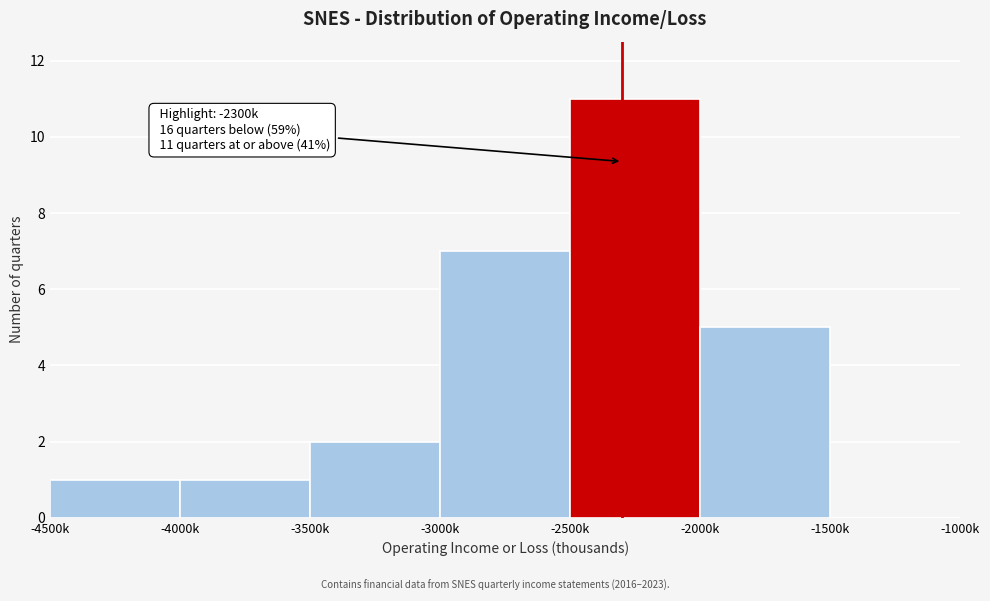

Reading left to right, what are all the values shown in this chart?

-4500k=1	-4000k=1	-3500k=2	-3000k=7	-2500k=11	-2000k=5	-1500k=0